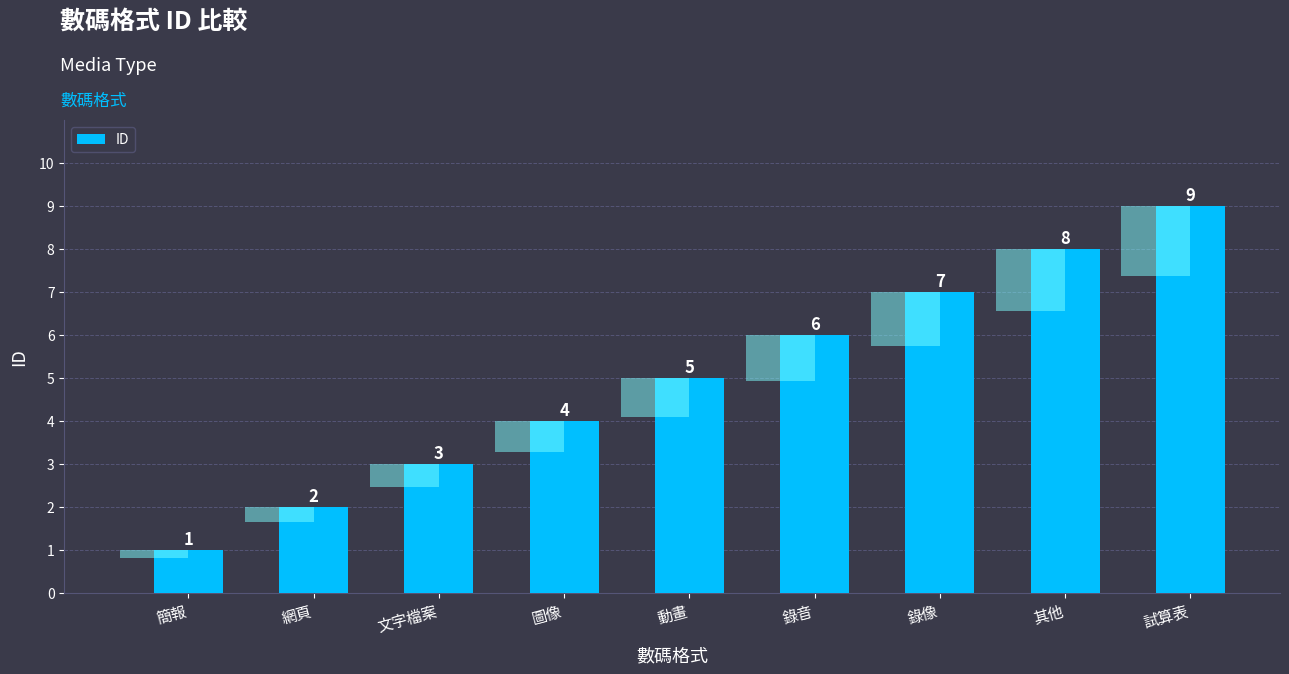

What is the label of the 8th bar from the right?

網頁